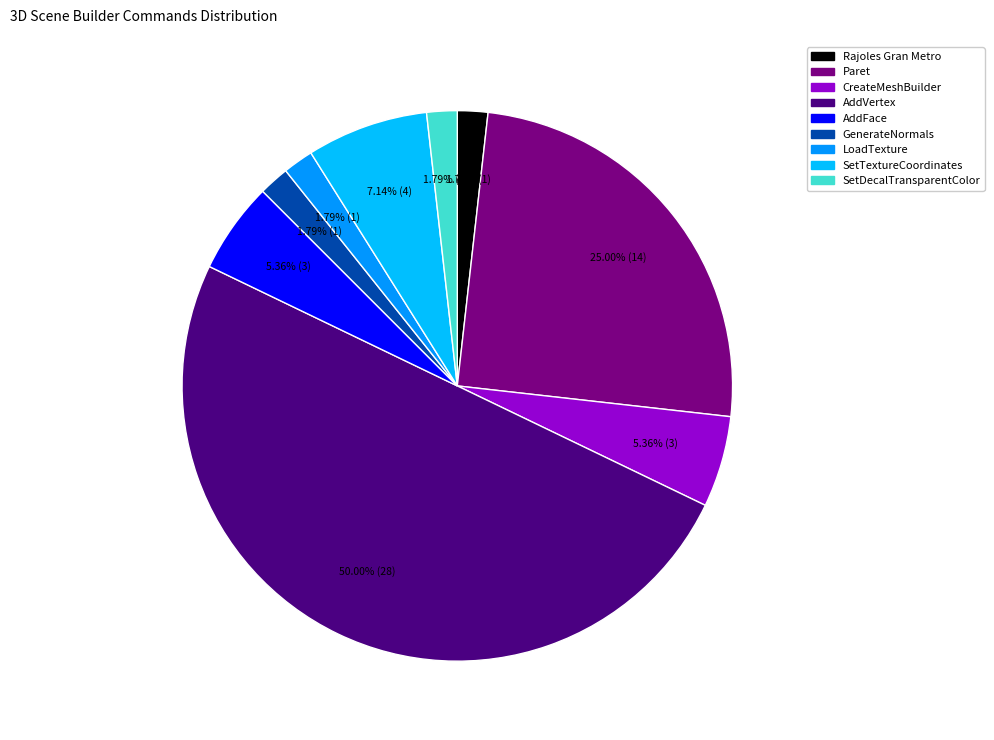

What percentage is NOT represented by Paret?

75.0%